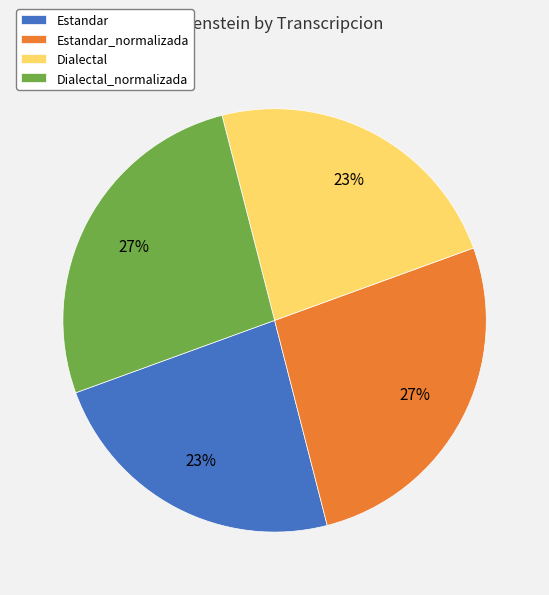

How many segments does this pie chart have?

4